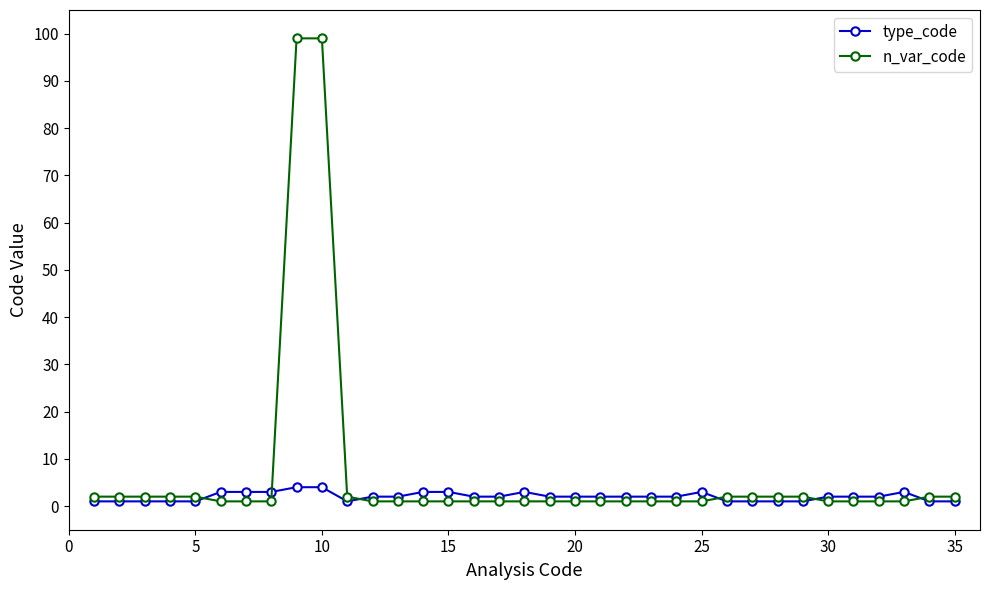

Rank the series by their average value, from highest to lowest.

n_var_code, type_code